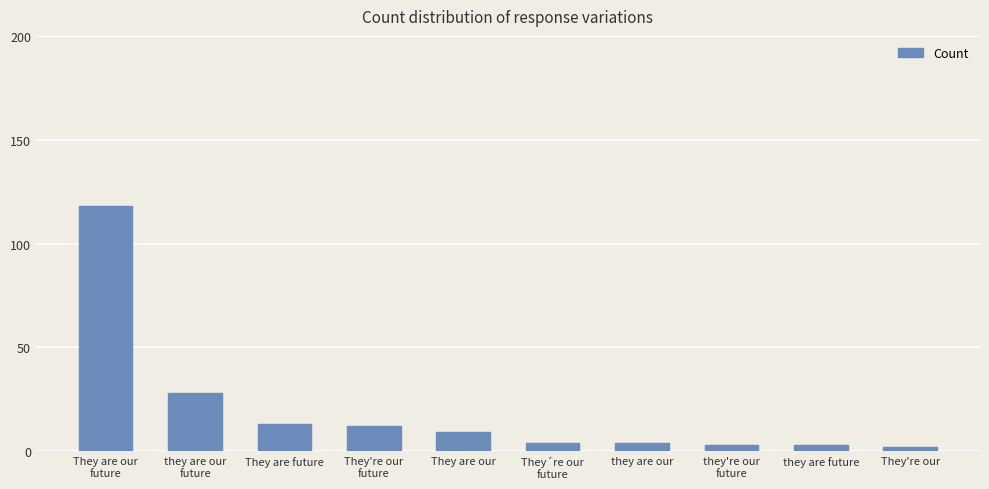

What is the maximum value shown in the chart?

118